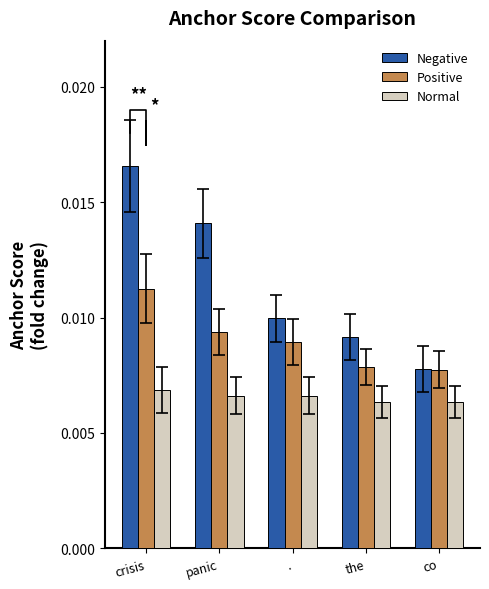

Is it true that Normal equals 0.0 at the?

False